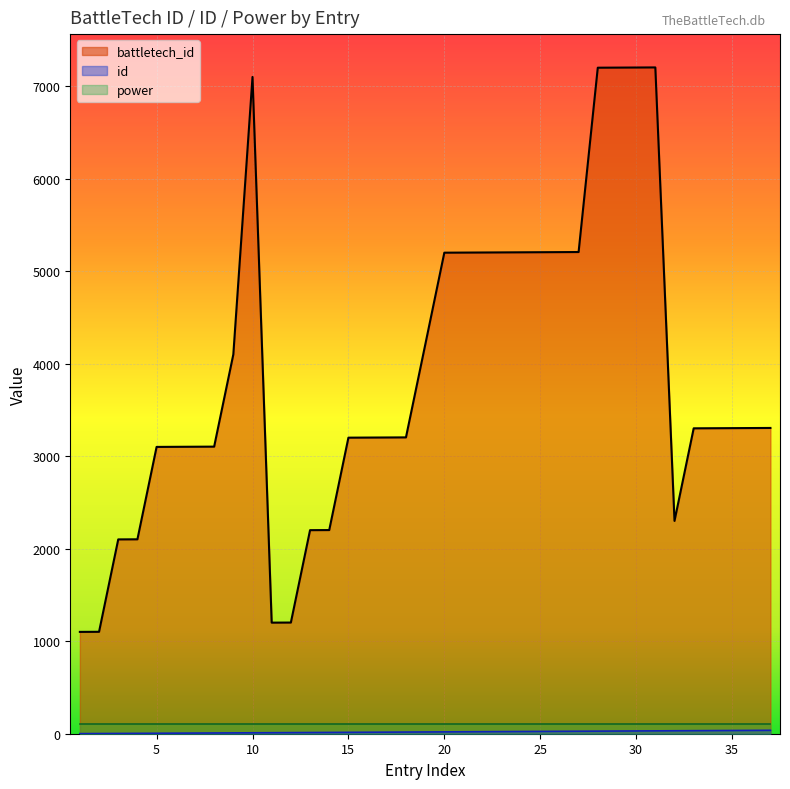

Rank the categories by id value from lowest to highest.

1, 2, 3, 4, 5, 6, 7, 8, 9, 10, 11, 12, 13, 14, 15, 16, 17, 18, 19, 20, 21, 22, 23, 24, 25, 26, 27, 28, 29, 30, 31, 32, 33, 34, 35, 36, 37